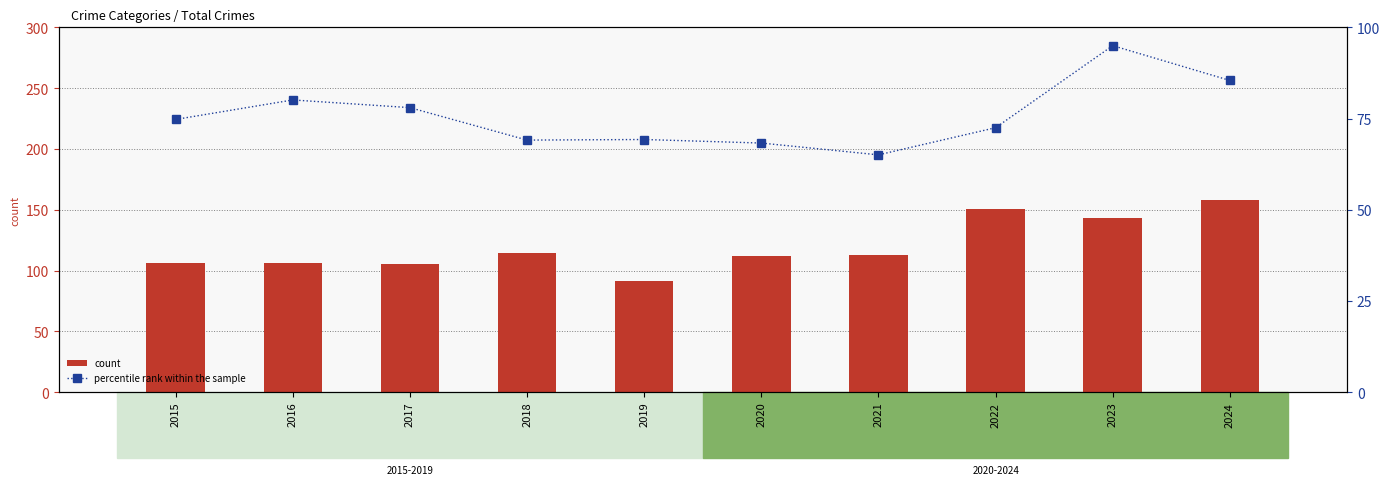

Is the value of count at 2020 greater than the value of percentile rank within the sample at 2024?

Yes